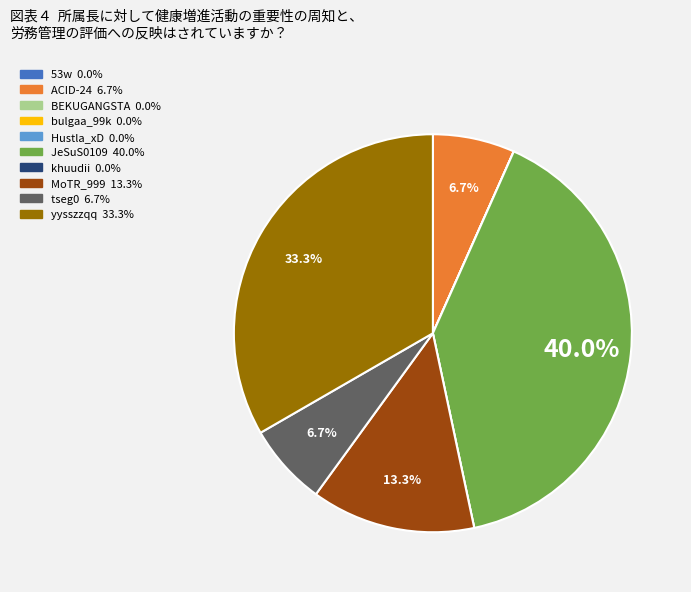

To the nearest percent, what is the average slice percentage?

10%